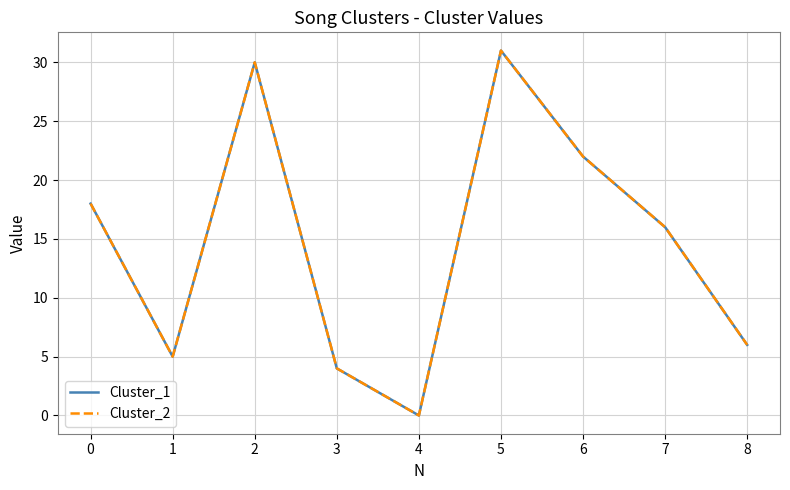

What is the greatest value displayed?

31